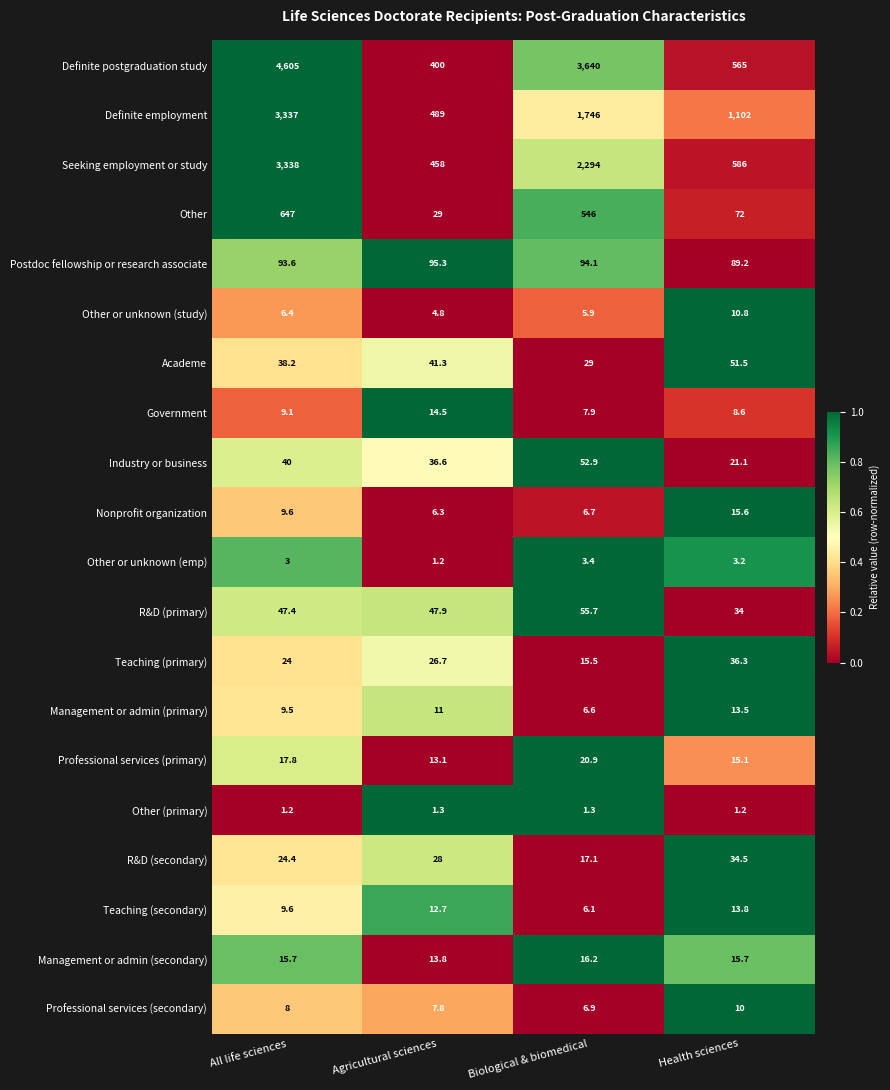

List the series in order of their peak value, lowest first.

Other (primary), Other or unknown (emp), Professional services (secondary), Other or unknown (study), Management or admin (primary), Teaching (secondary), Government, Nonprofit organization, Management or admin (secondary), Professional services (primary), R&D (secondary), Teaching (primary), Academe, Industry or business, R&D (primary), Postdoc fellowship or research associate, Other, Definite employment, Seeking employment or study, Definite postgraduation study